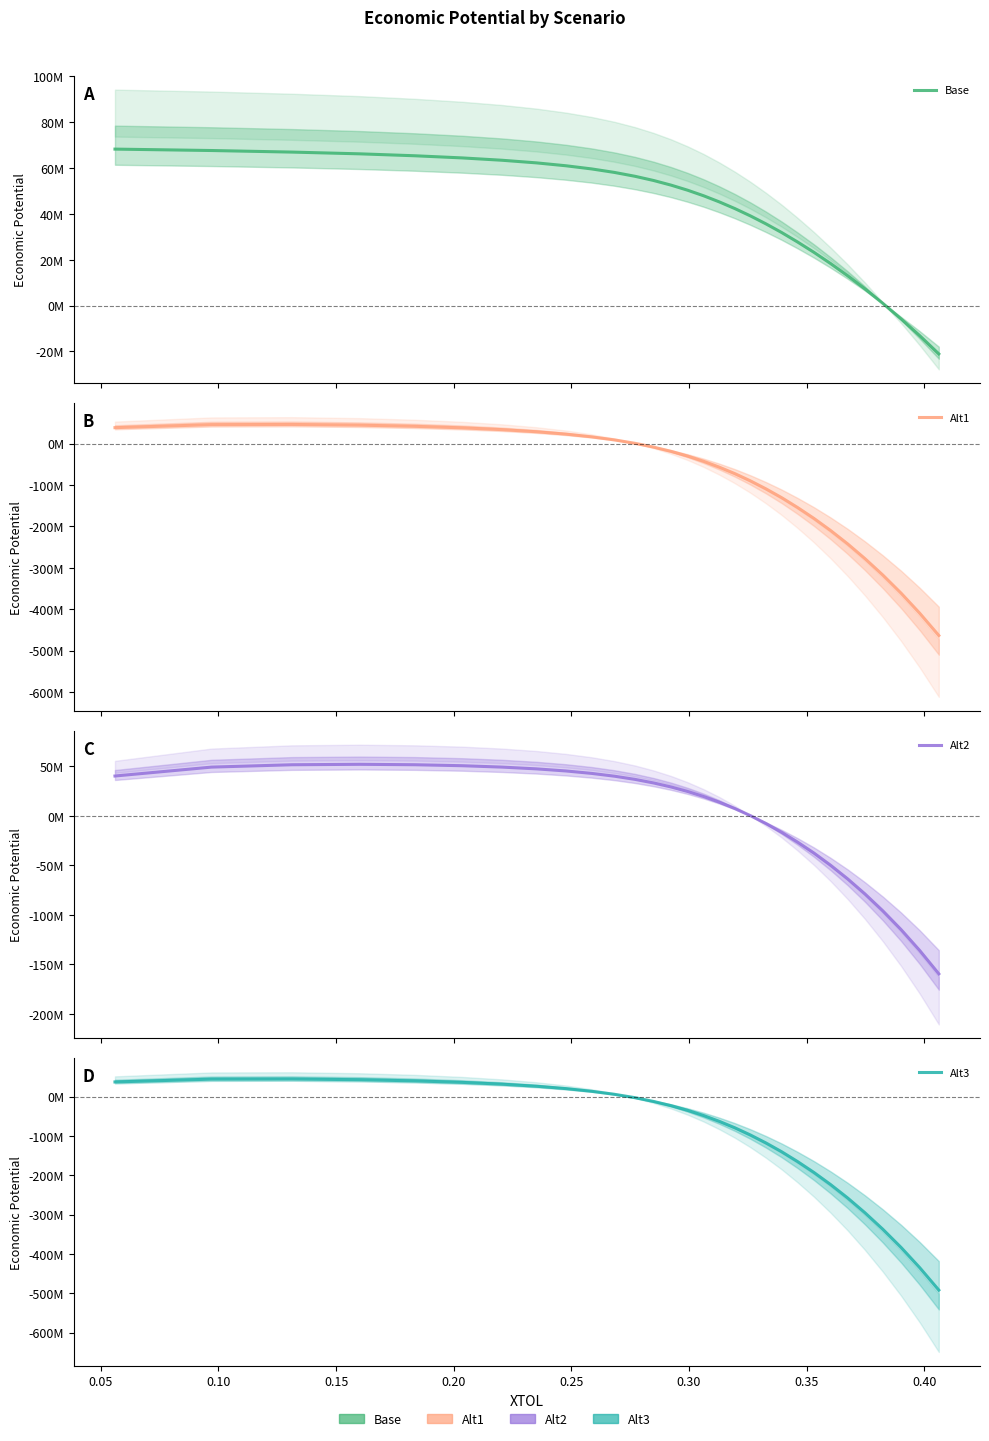

At how many categories does at least one series exceed 12555425?

25